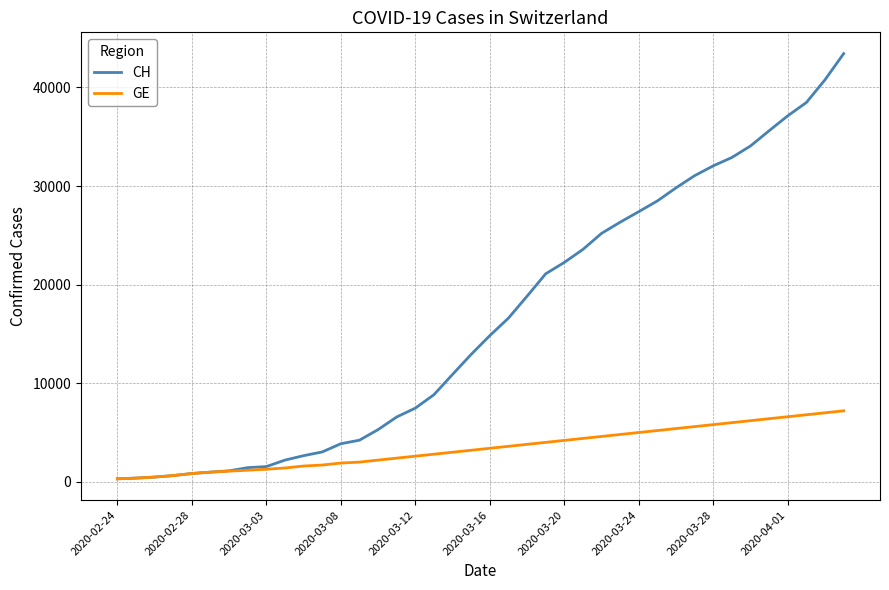

Rank the series by their maximum value, from lowest to highest.

GE, CH